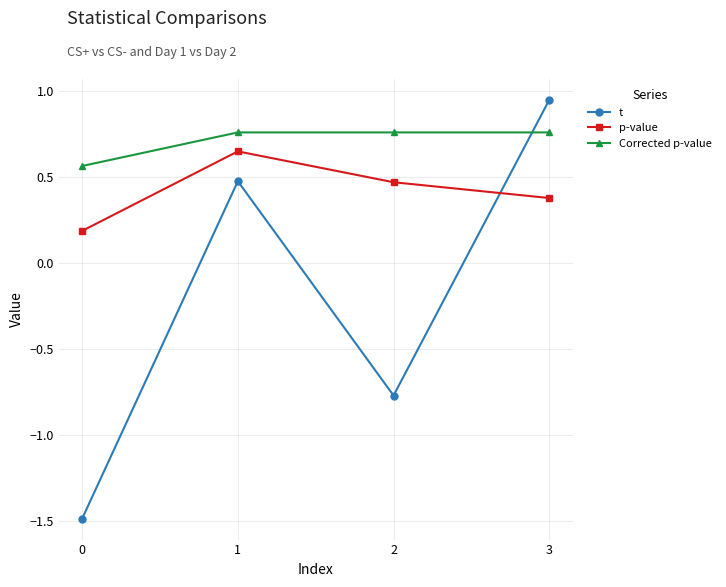

Does the chart have visible grid lines?

Yes